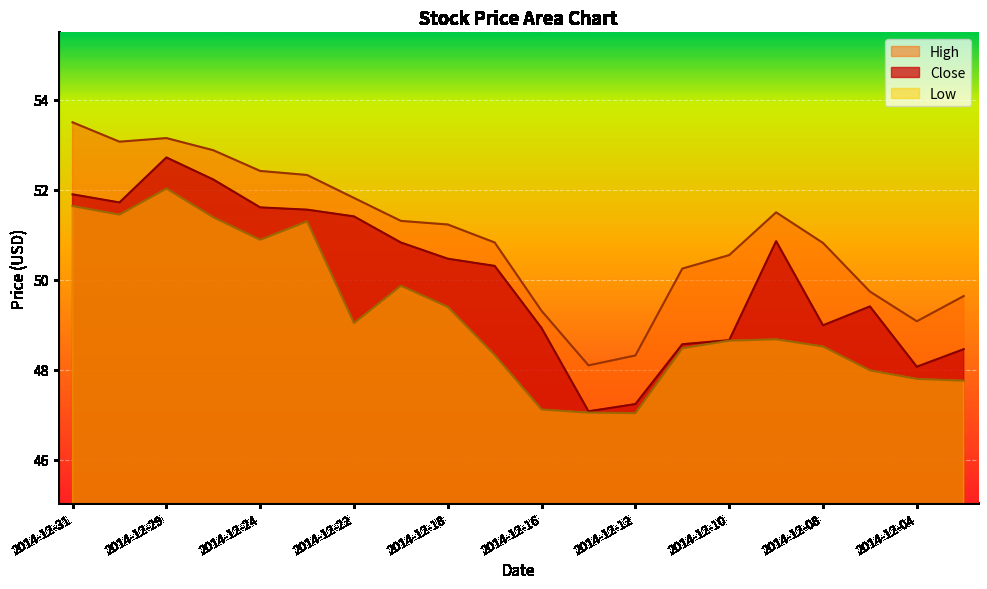

What is the average value of the High series?

51.0